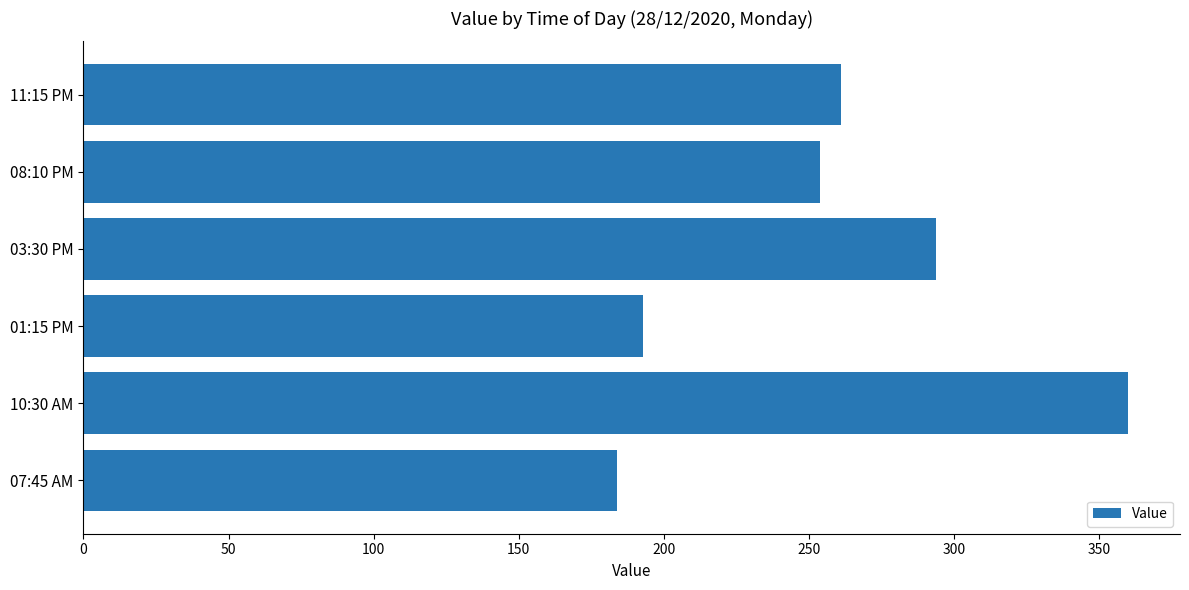

Rank the categories by value from lowest to highest.

07:45 AM, 01:15 PM, 08:10 PM, 11:15 PM, 03:30 PM, 10:30 AM